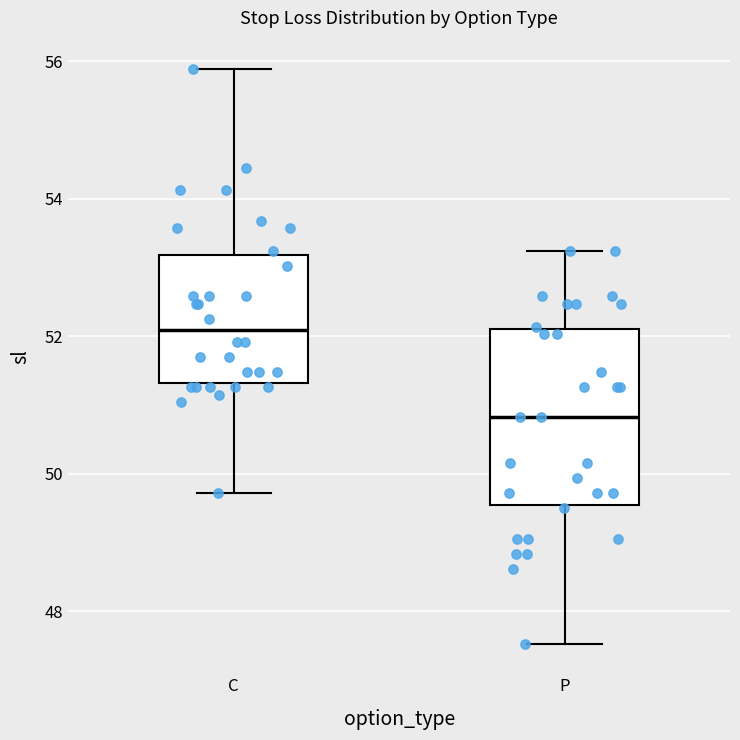

Which box is the tallest, from its lower edge to its upper edge?

P